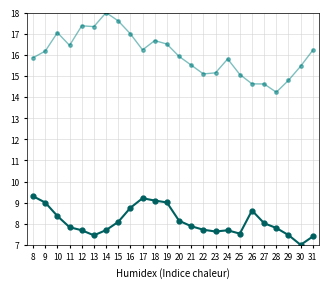

What is the total value across all series at 16?

25.7